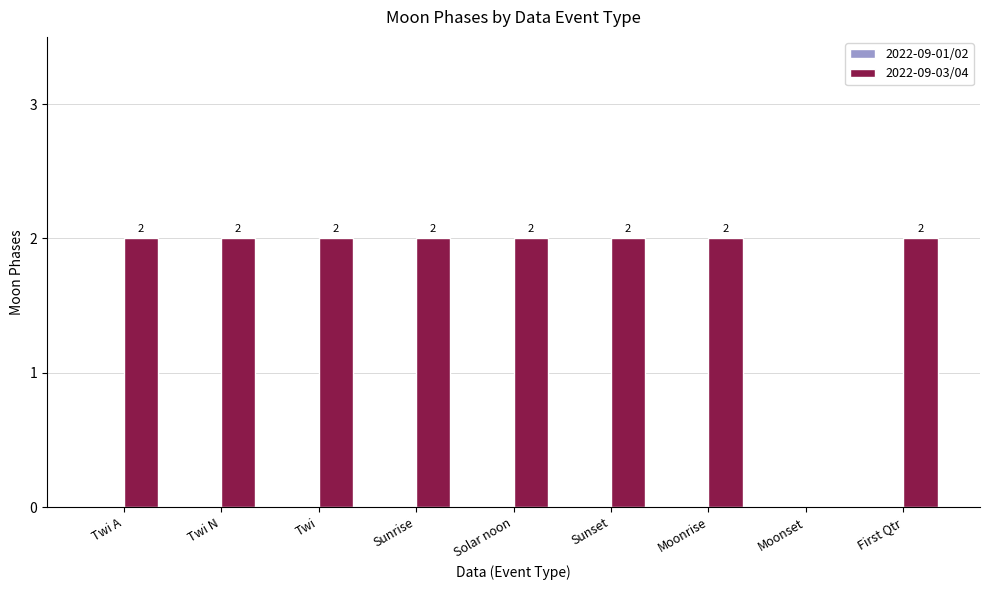

What is the sum of the values at Solar noon and Sunset?

4